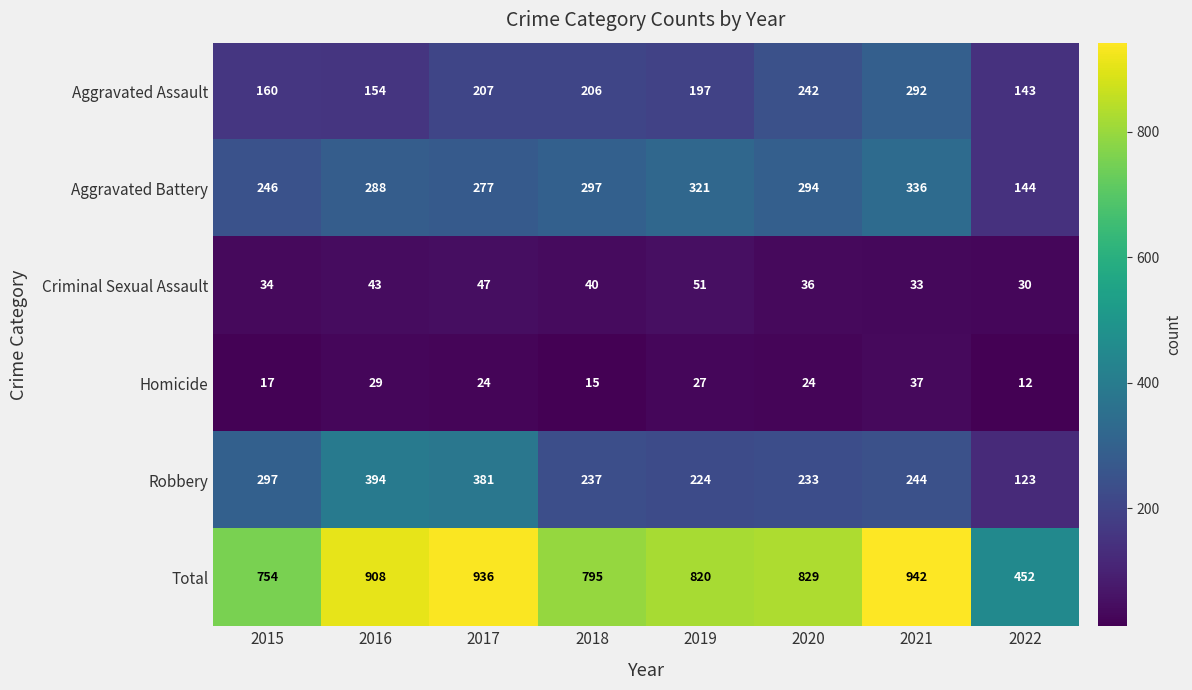

True or false: Total has a value of 754 at 2015.

True